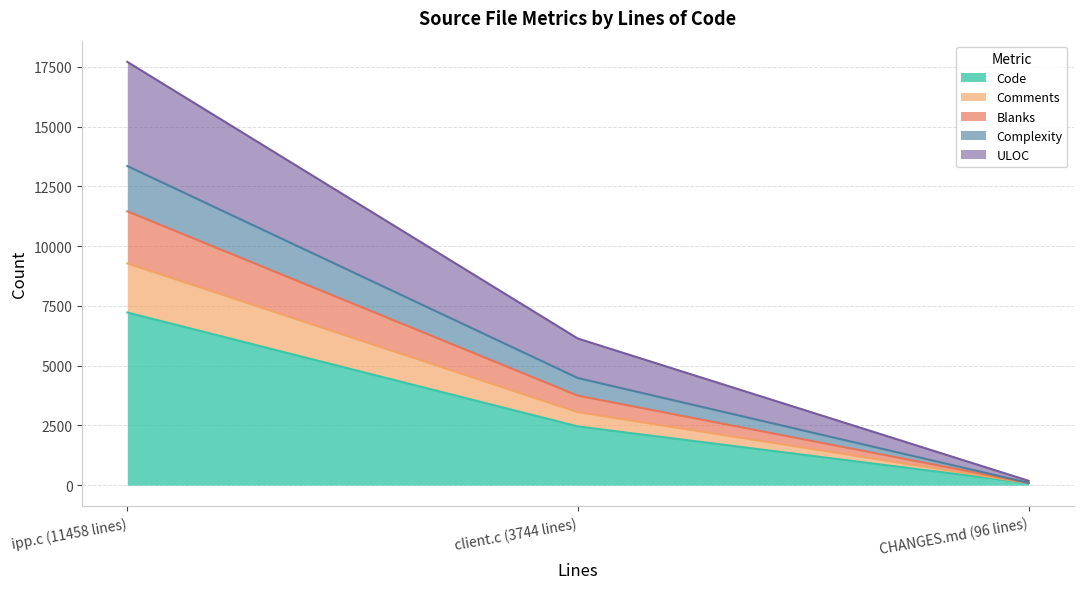

What is the total value across all series at client.c (3744 lines)?

6134